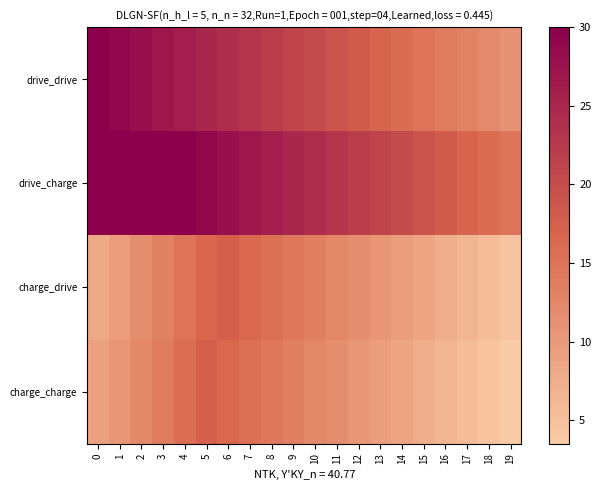

Which series has the largest total across all categories?

row_1